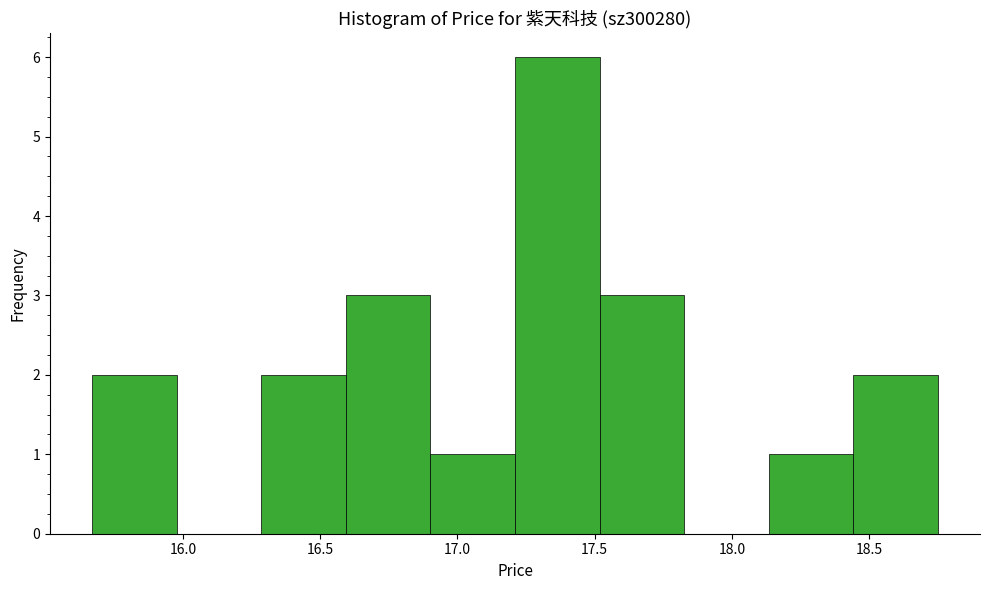

Reading left to right, transcribe this chart: for each bar, give the range it covers on the x-axis and its height. Neither the bar edges nor the heights are printed on the chart, so give them approximately, as read against the axes.

15.65 to 16.00: 2
16.00 to 16.30: 0
16.30 to 16.60: 2
16.60 to 16.90: 3
16.90 to 17.20: 1
17.20 to 17.50: 6
17.50 to 17.85: 3
17.85 to 18.15: 0
18.15 to 18.45: 1
18.45 to 18.75: 2